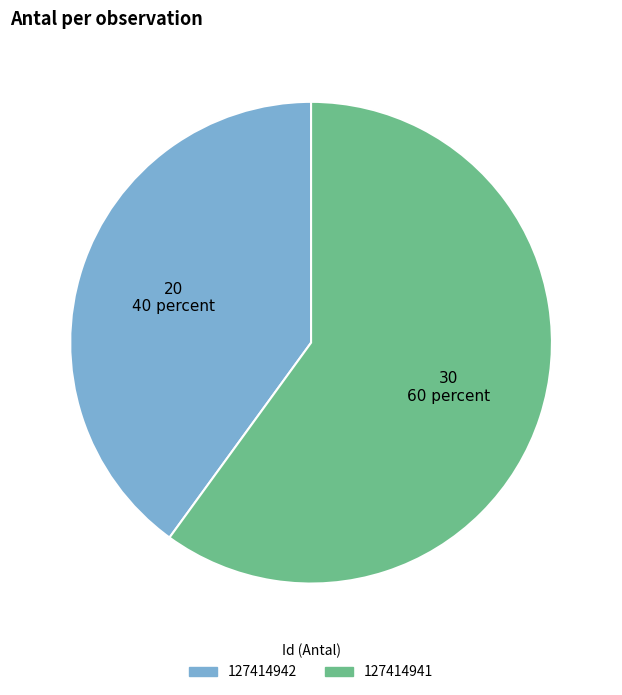

Between 127414941 and 127414942, which is larger?

127414941